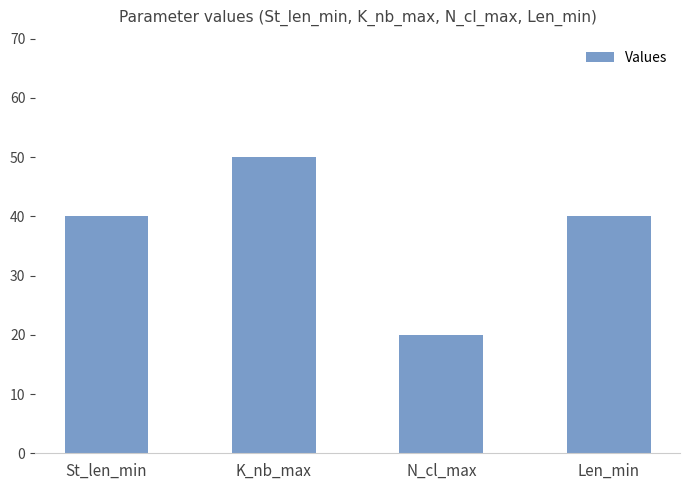

How many series are shown in this chart?

1